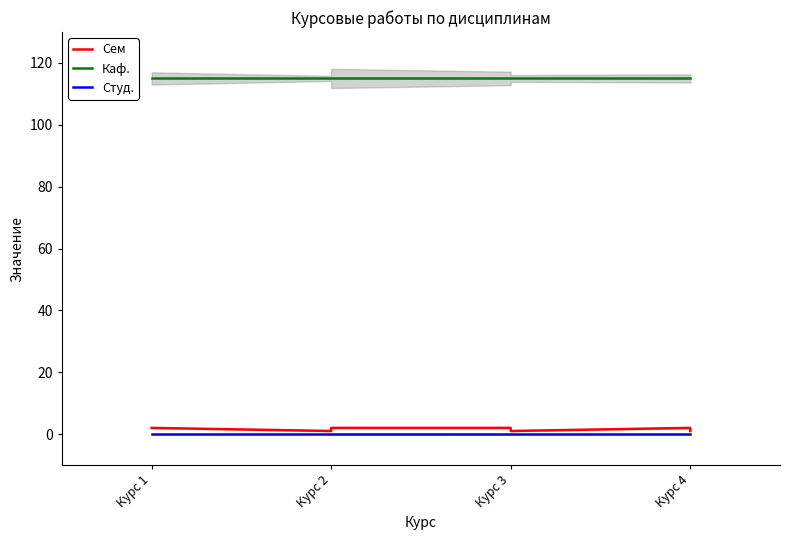

How many data points does each series have?

8